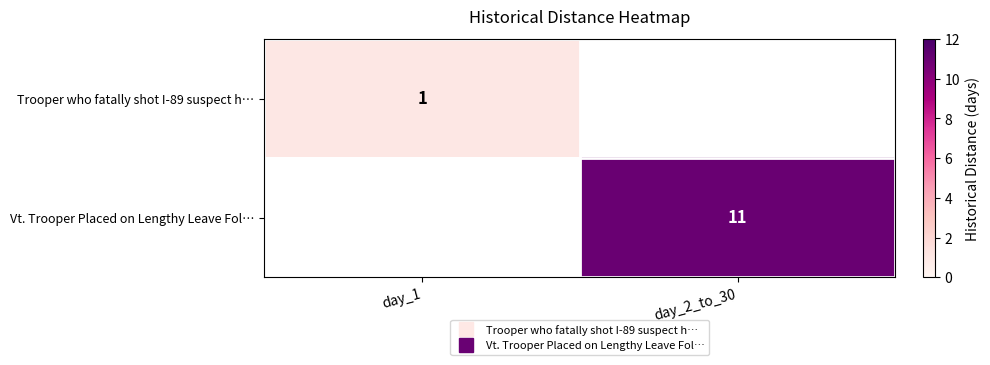

Between day_1 and day_2_to_30, which is larger?

day_2_to_30